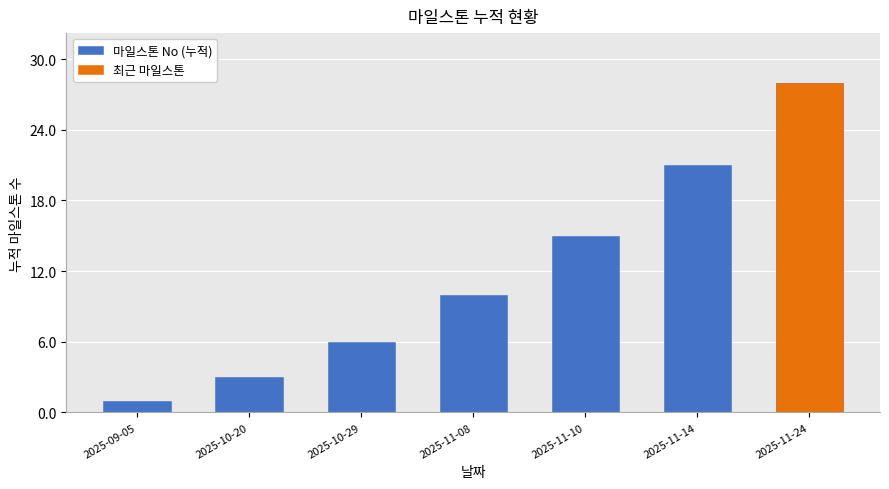

What is the change in value from 2025-10-29 to 2025-11-14?

+15